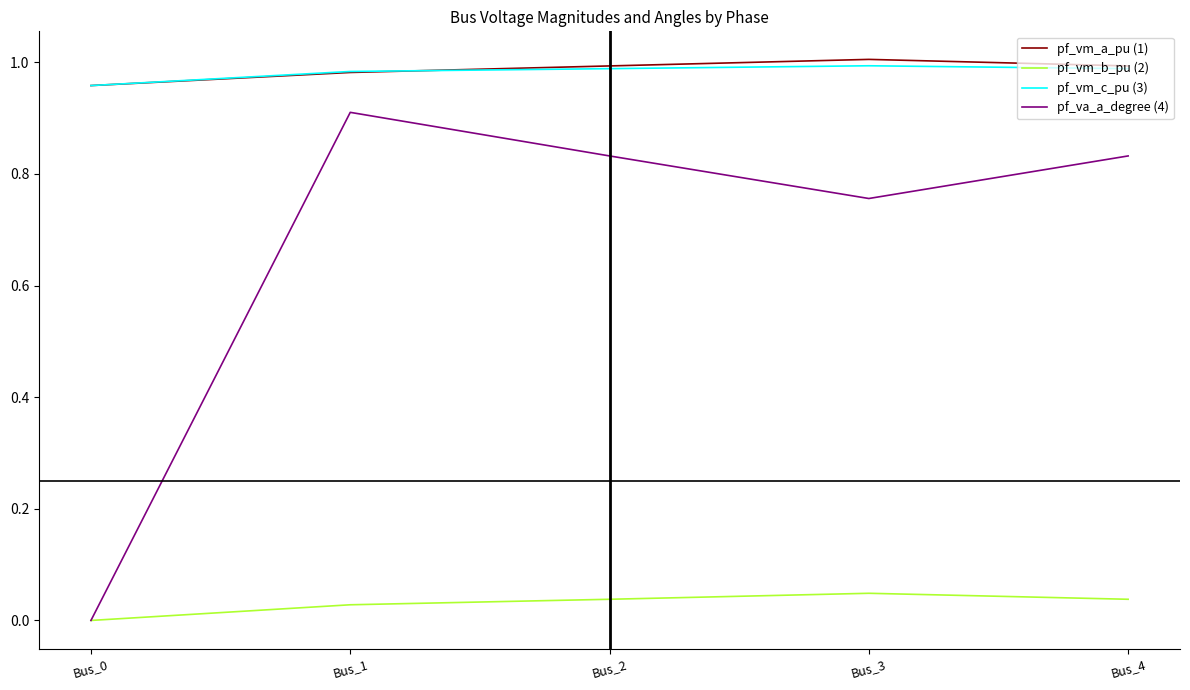

What is the sum of the pf_vm_c_pu (3) values at Bus_3 and Bus_1?

2.0